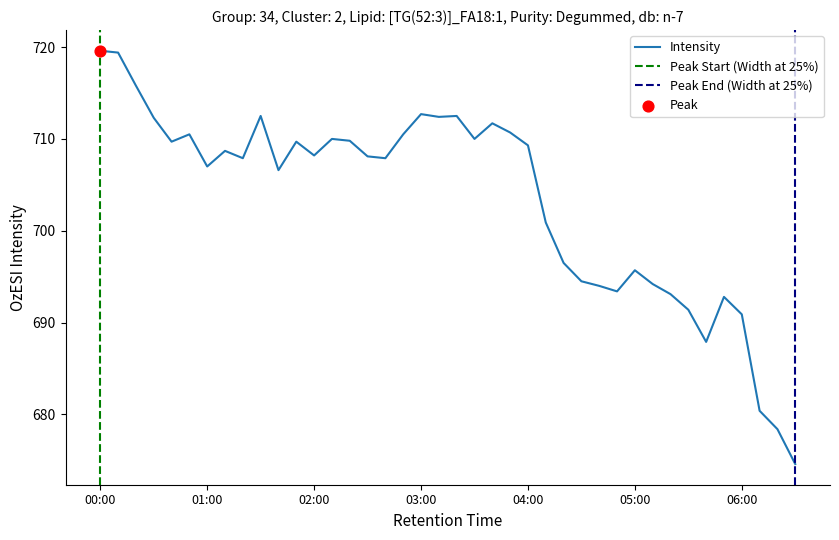

True or false: Intensity has a value of 351.1 at 00:00.

False